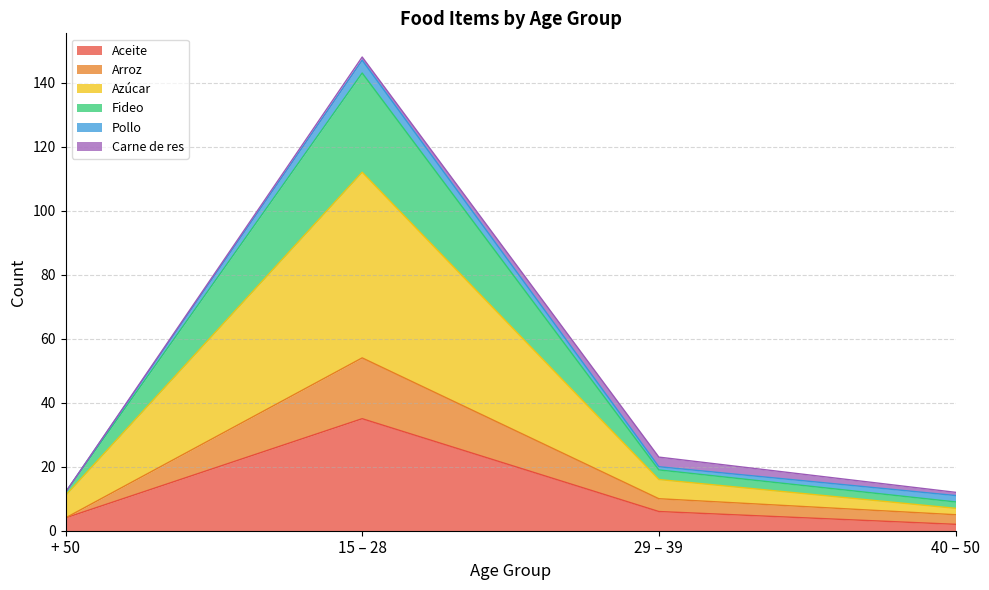

The value of Aceite at 40 – 50 is 2. True or false?

True